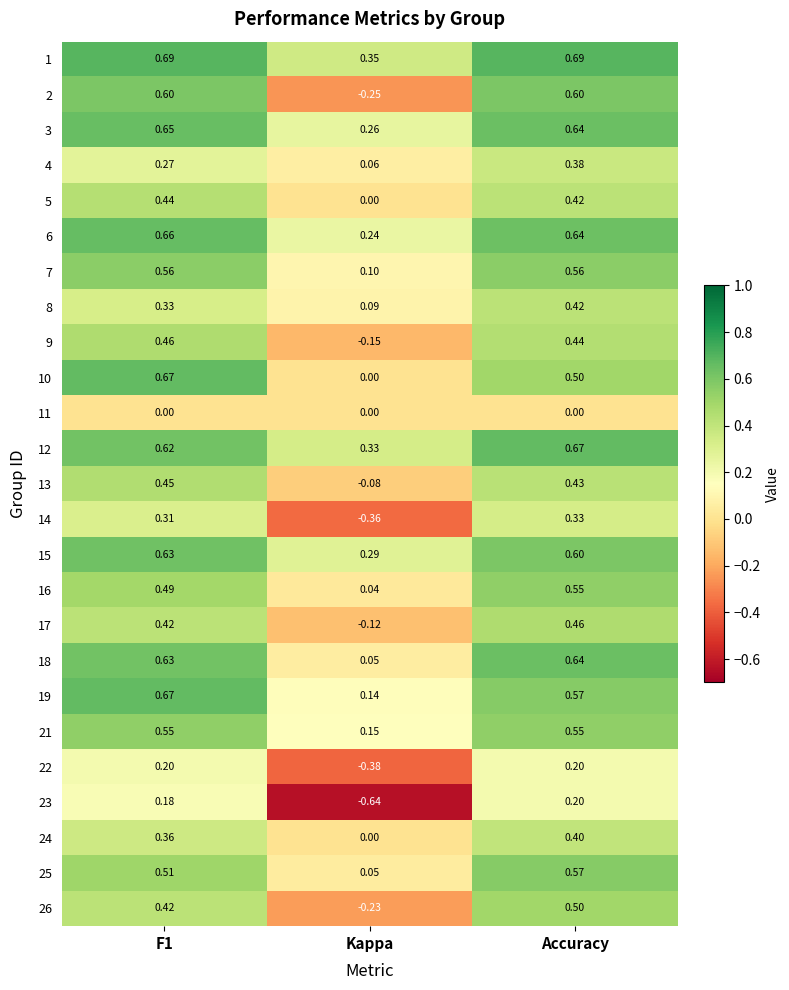

Which series has the largest total across all categories?

1